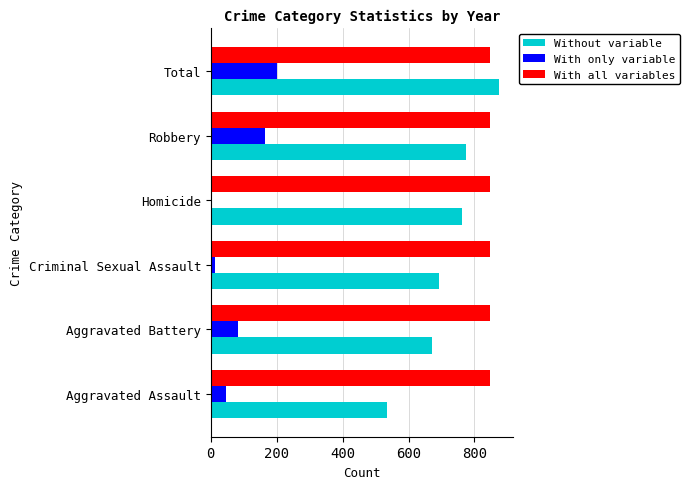

True or false: Without variable has a value of 319 at Total.

False